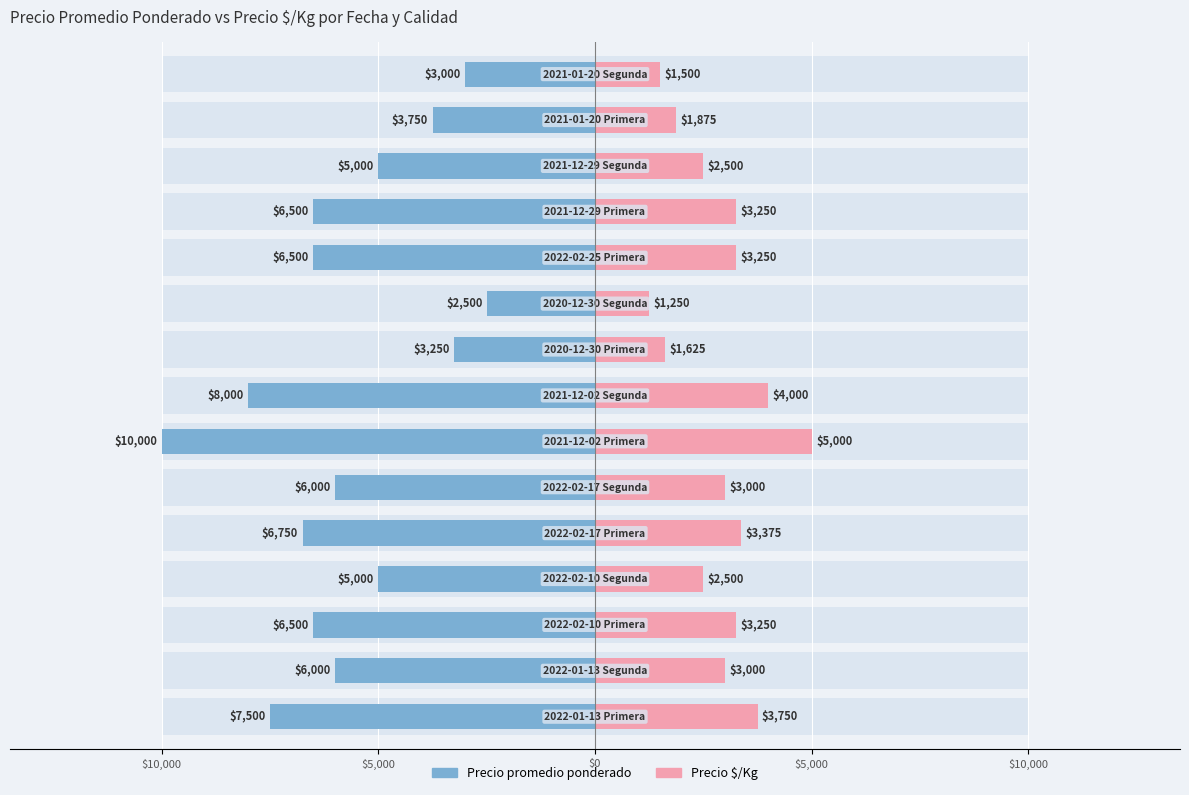

The value of Precio promedio ponderado at 12 is -5000. True or false?

True